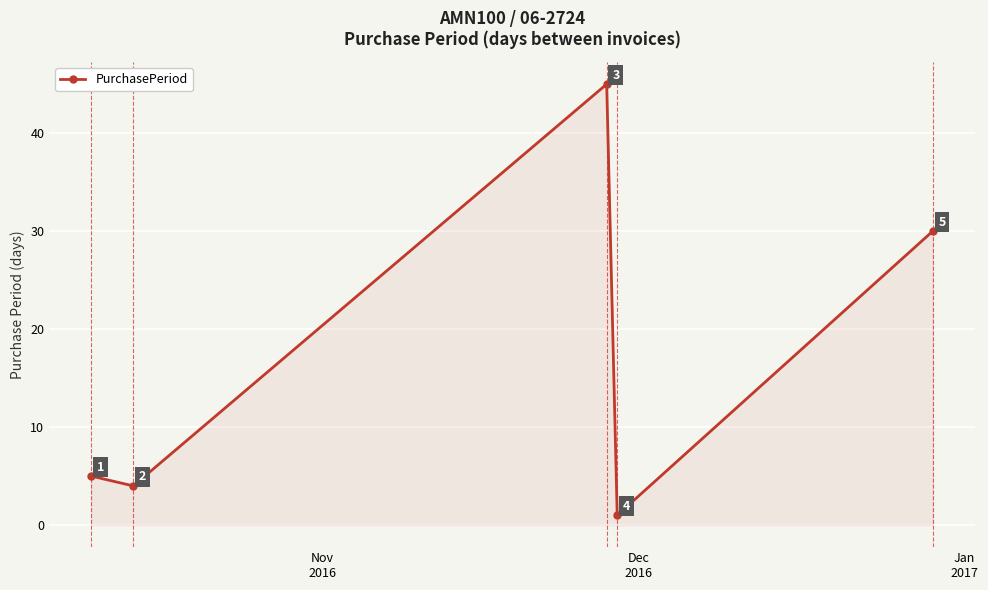

True or false: there are more than 1 points higher than both neighbors.

False